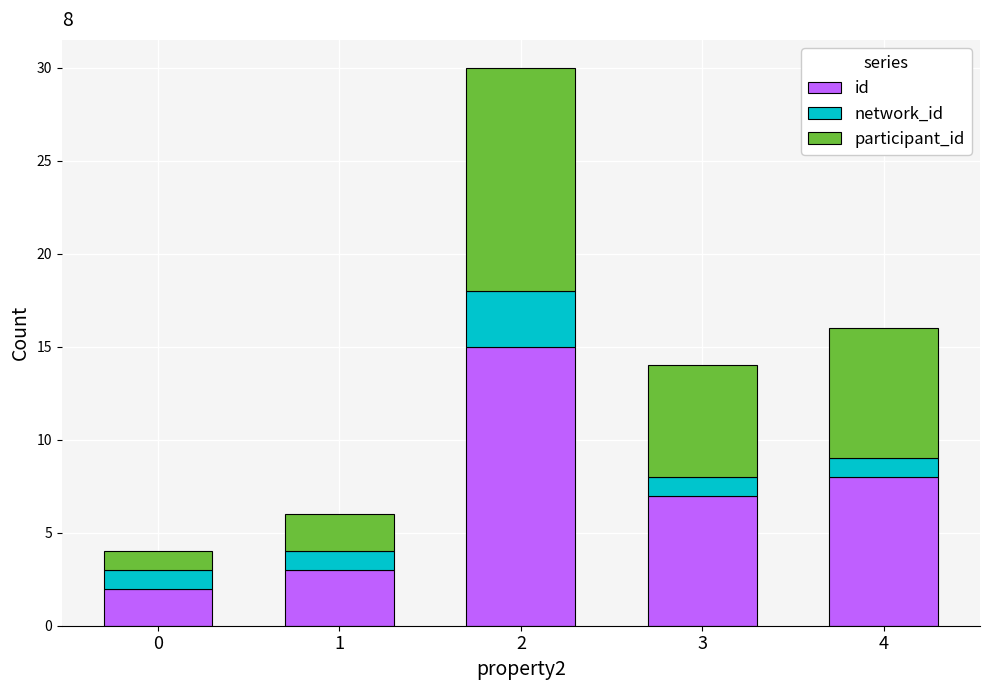

What is the total value across all series at 3?

14